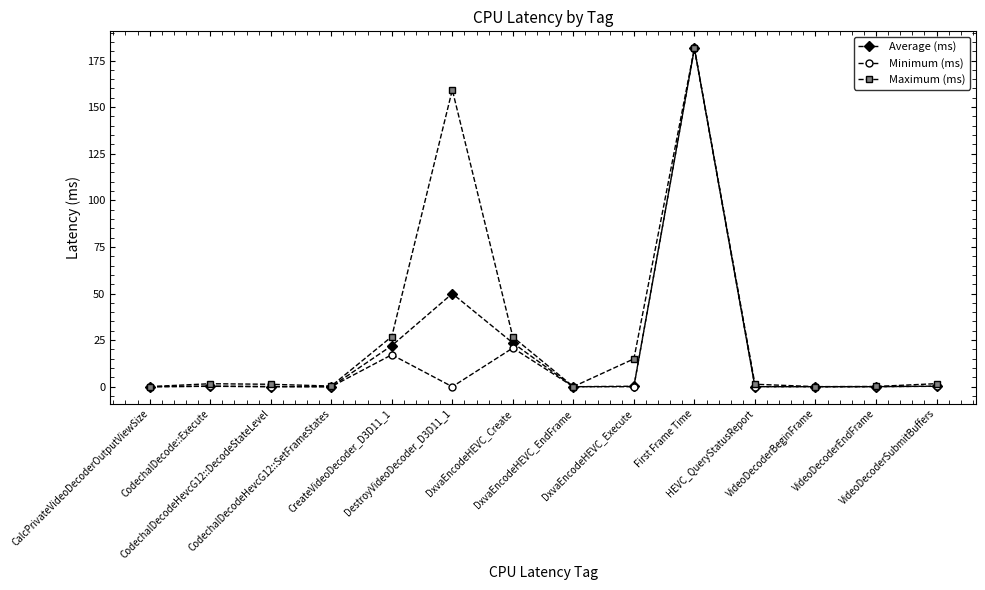

What is the sum of all Average (ms) values?

278.1